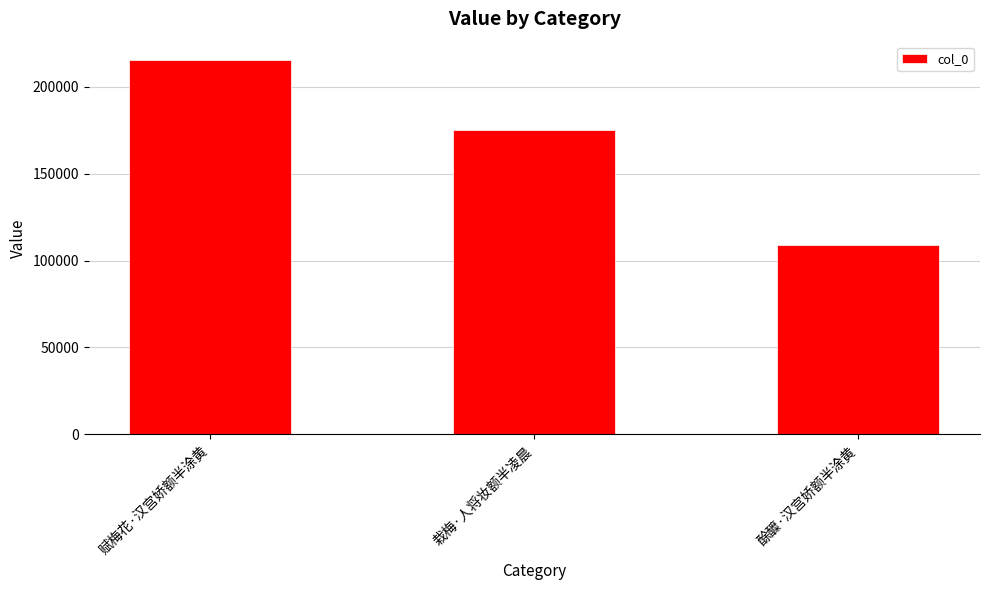

Which label corresponds to the smallest value in the chart?

酴醾·汉宫娇额半涂黄